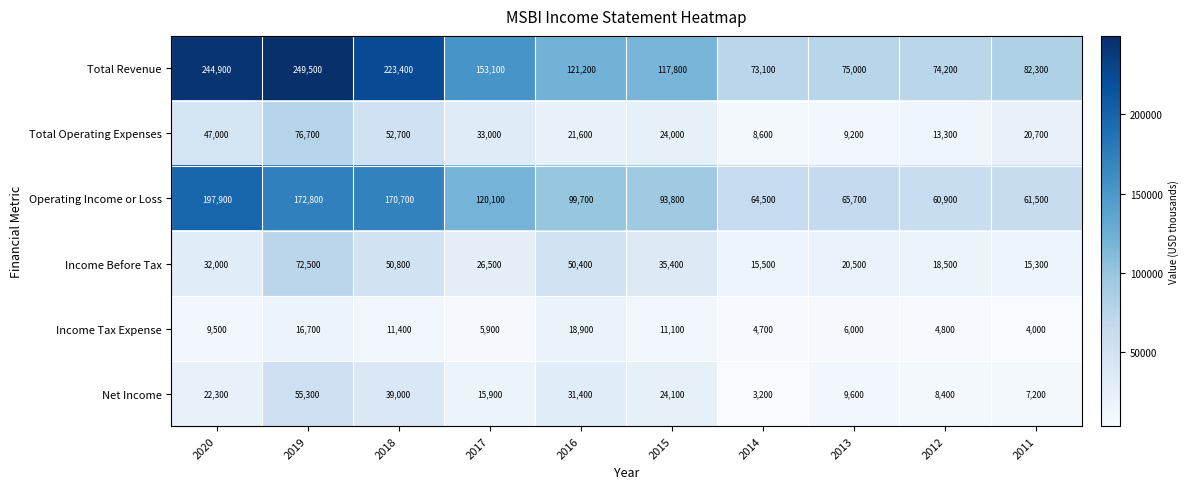

Which category has the lowest value in the Total Operating Expenses series?

2014